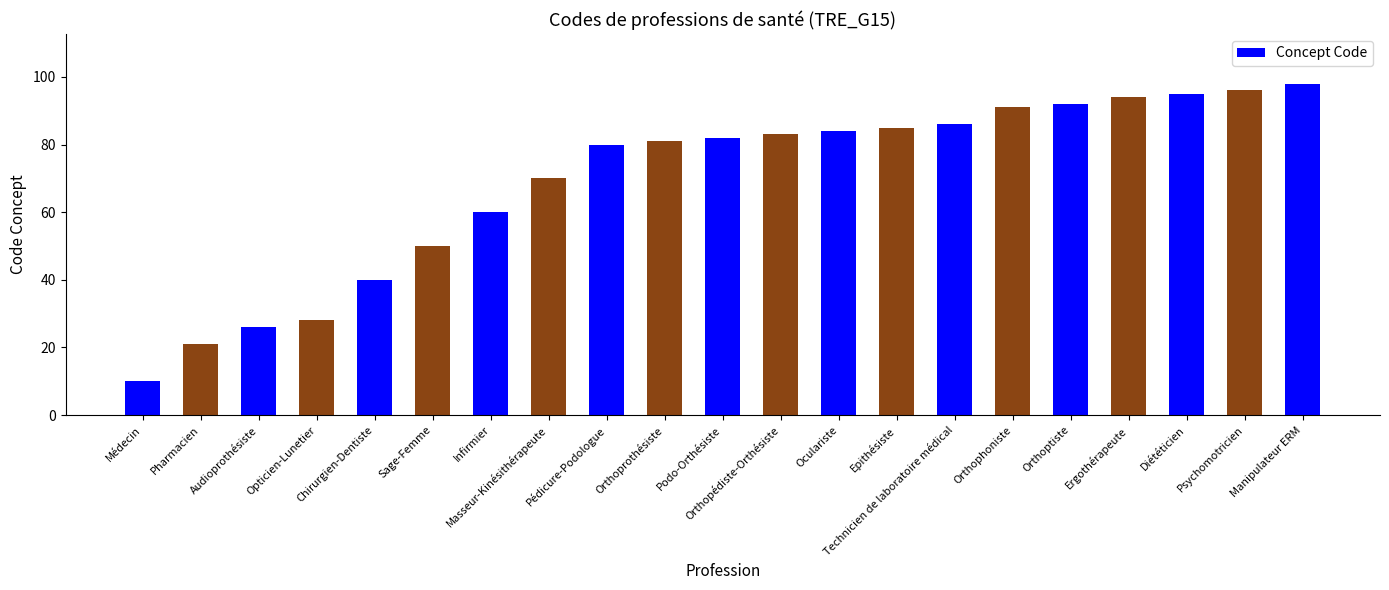

What position from the left is Orthoptiste?

17